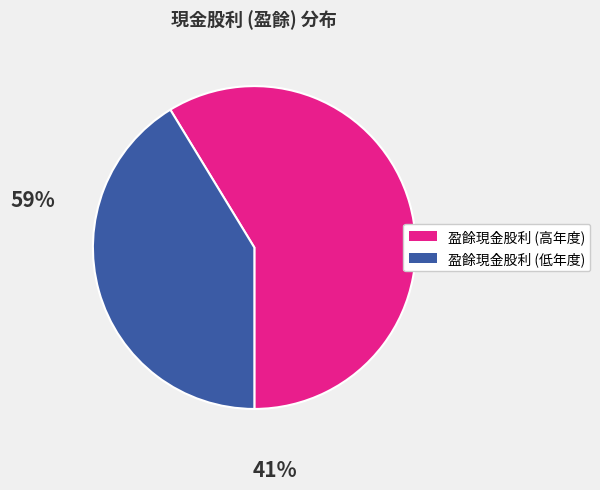

Is there a majority slice in this chart?

Yes